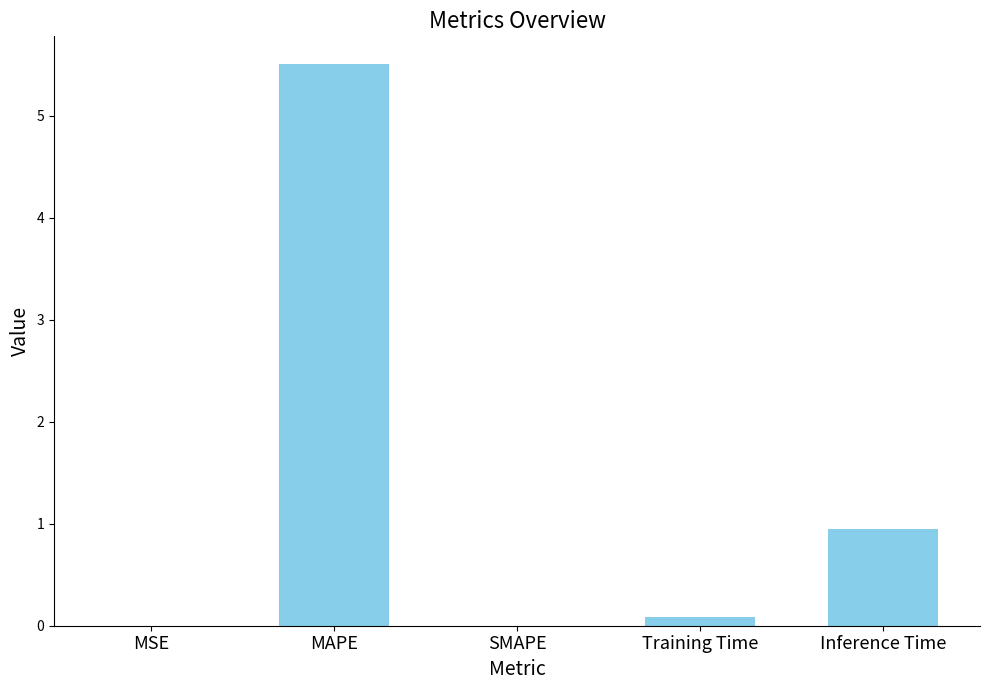

True or false: the data shows 0.0 at SMAPE.

True